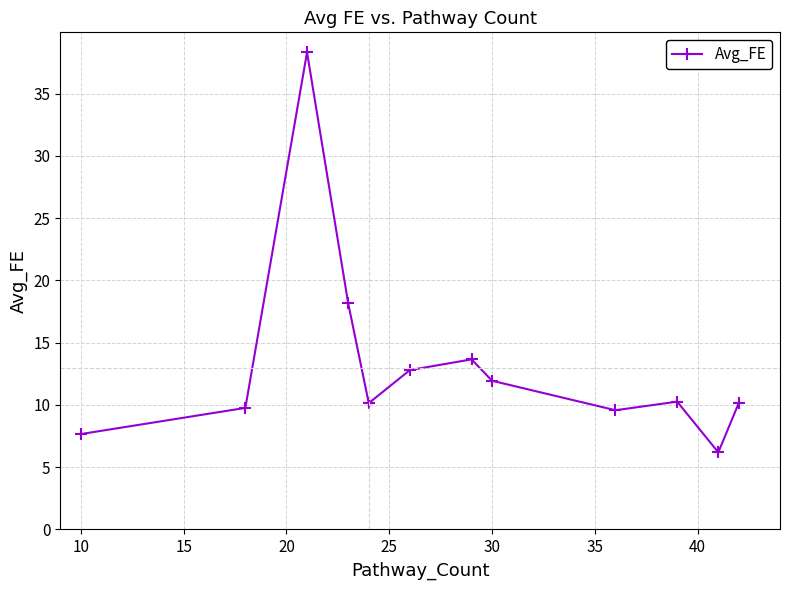

Does the chart have visible grid lines?

Yes